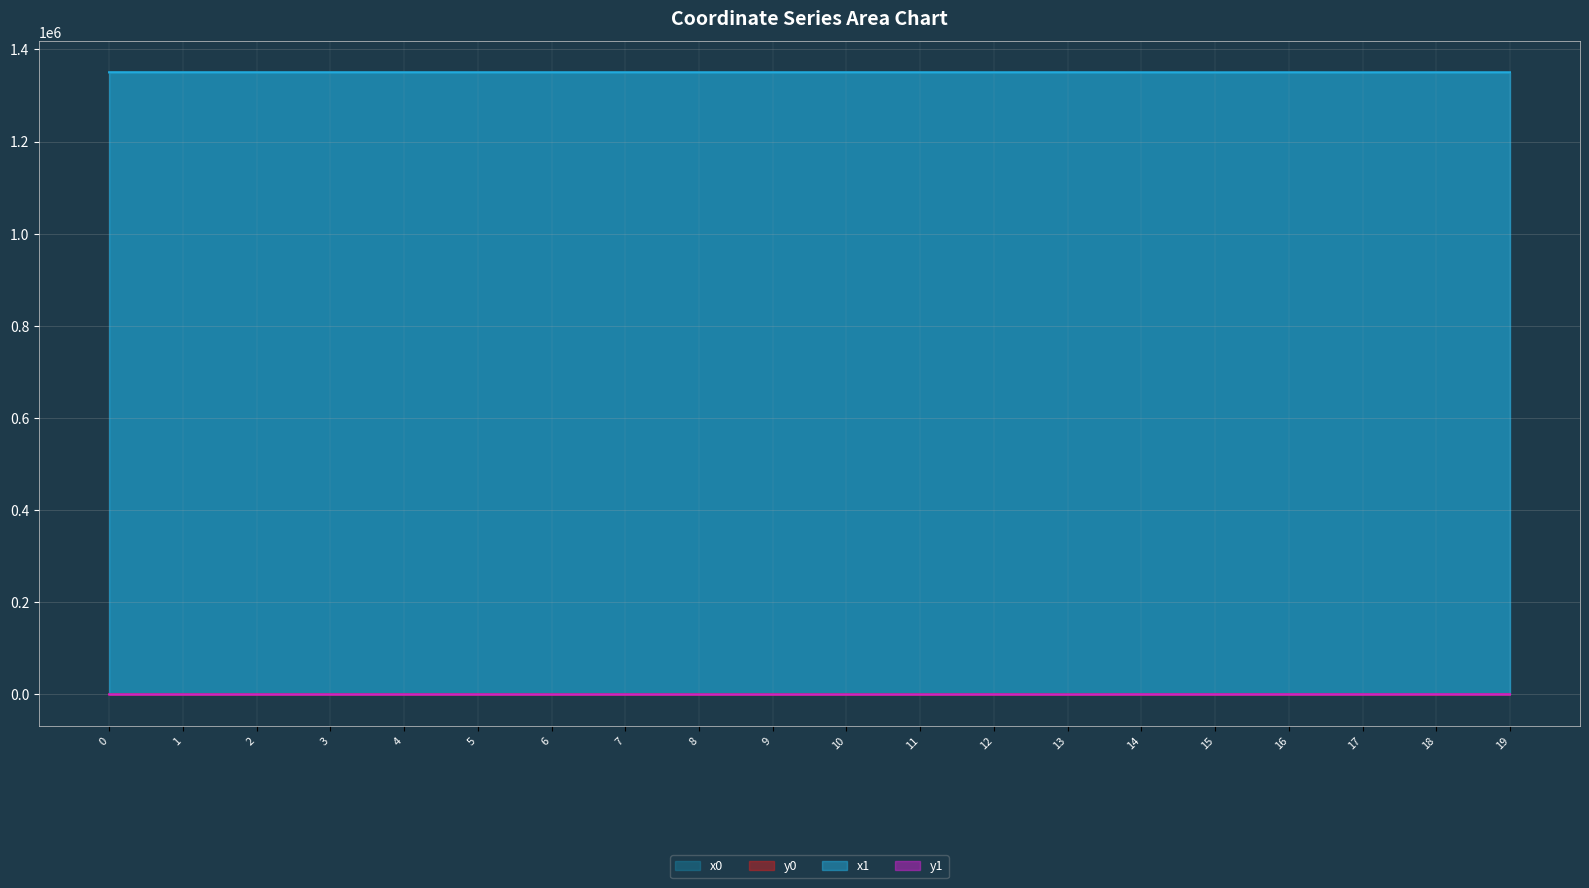

What is the sum of all x1 values?

27001473.6